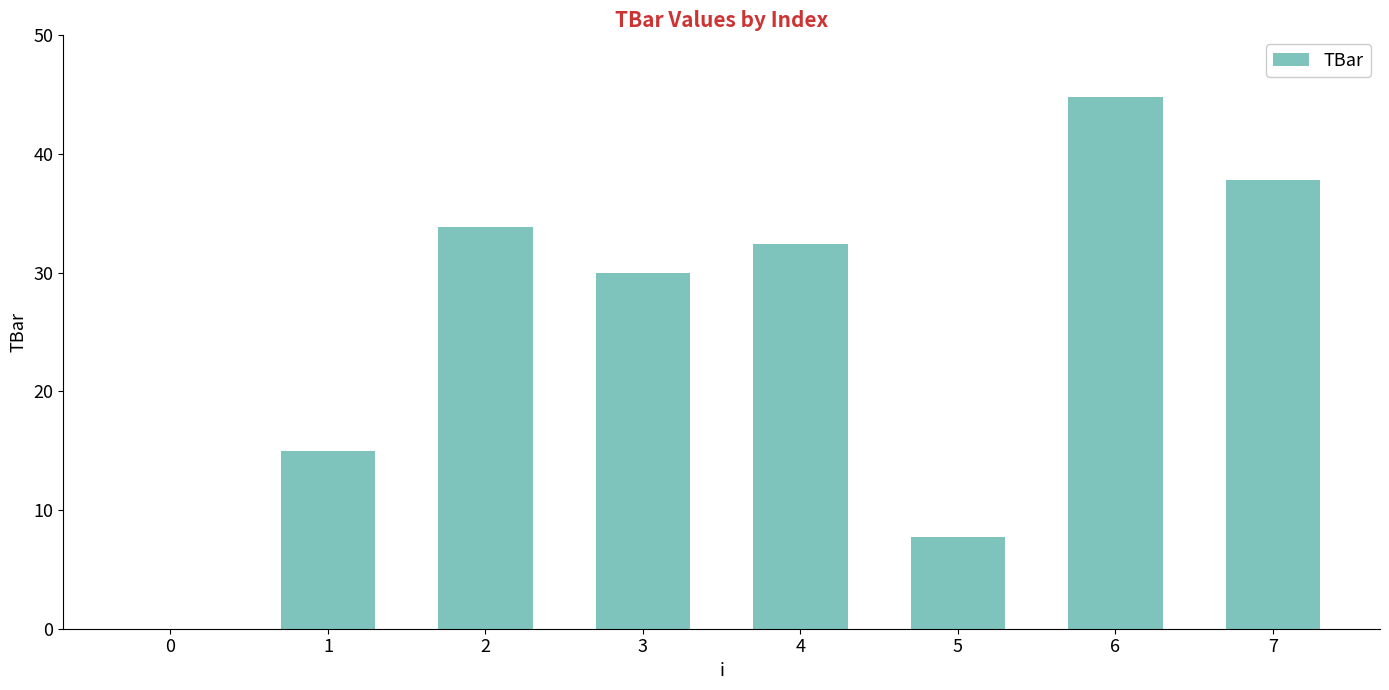

Is it true that the value at 3 is 52.9?

False